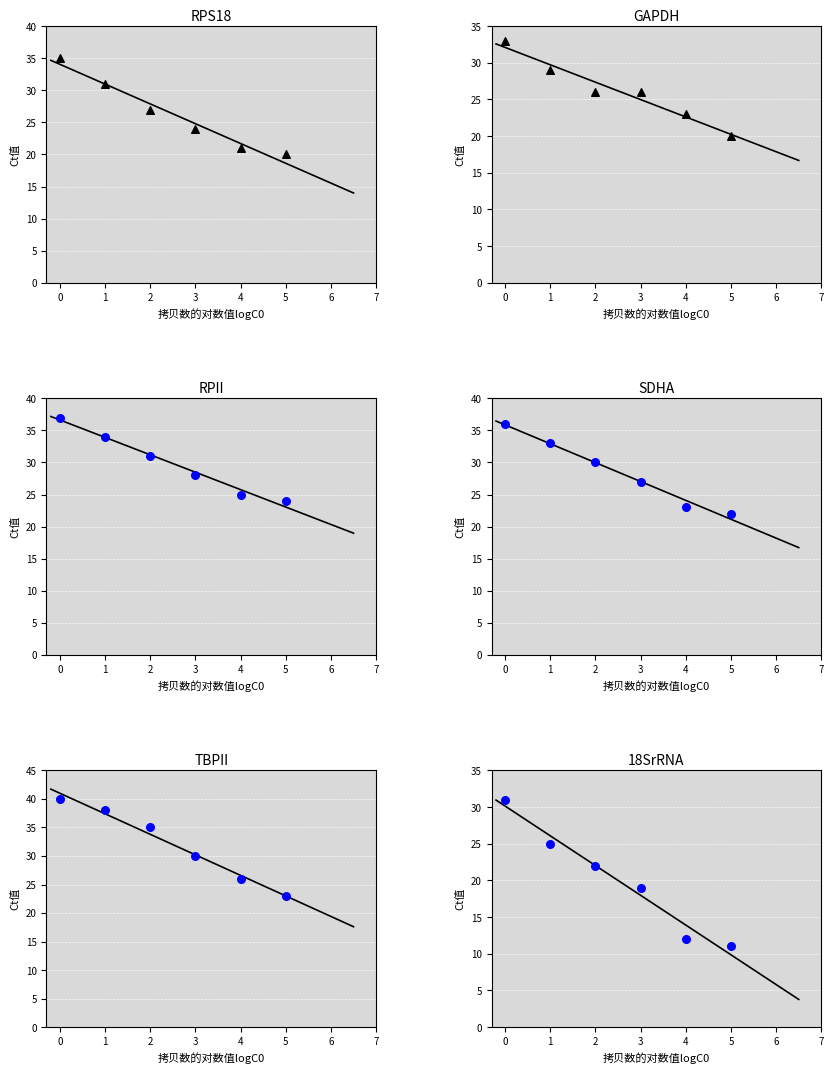

Which series reaches the maximum Y coordinate?

TBPII